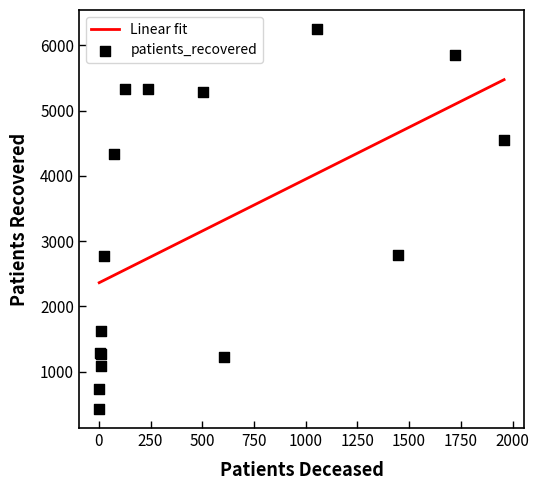

What is the lowest value of the Linear fit series?

2365.0